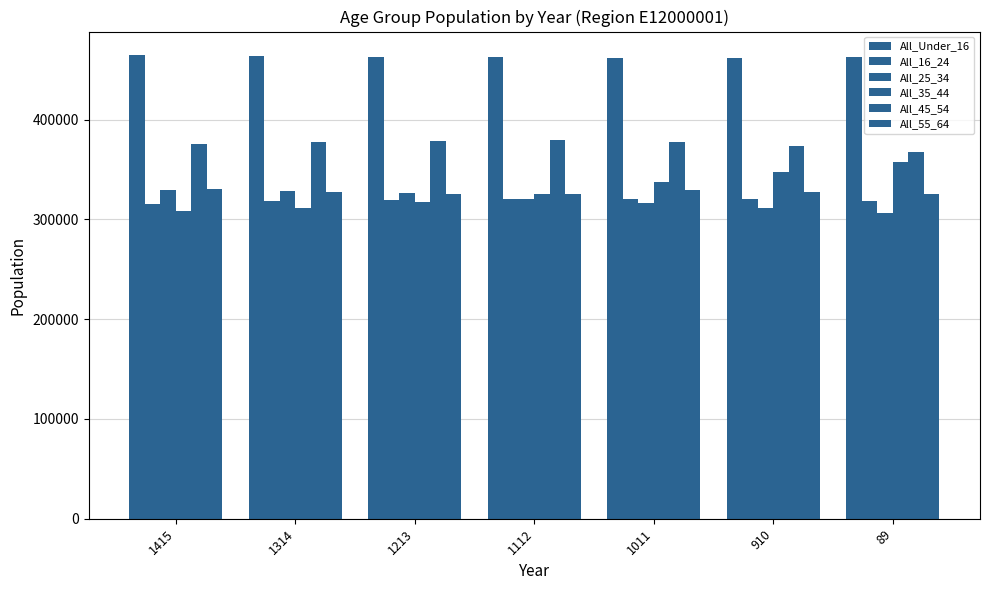

Are the bars grouped side by side (vs. stacked)?

Yes